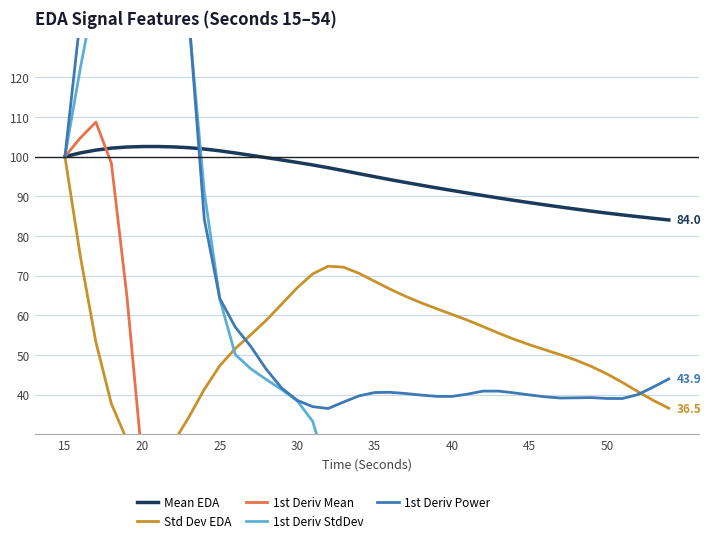

What is the greatest value displayed?

257.7